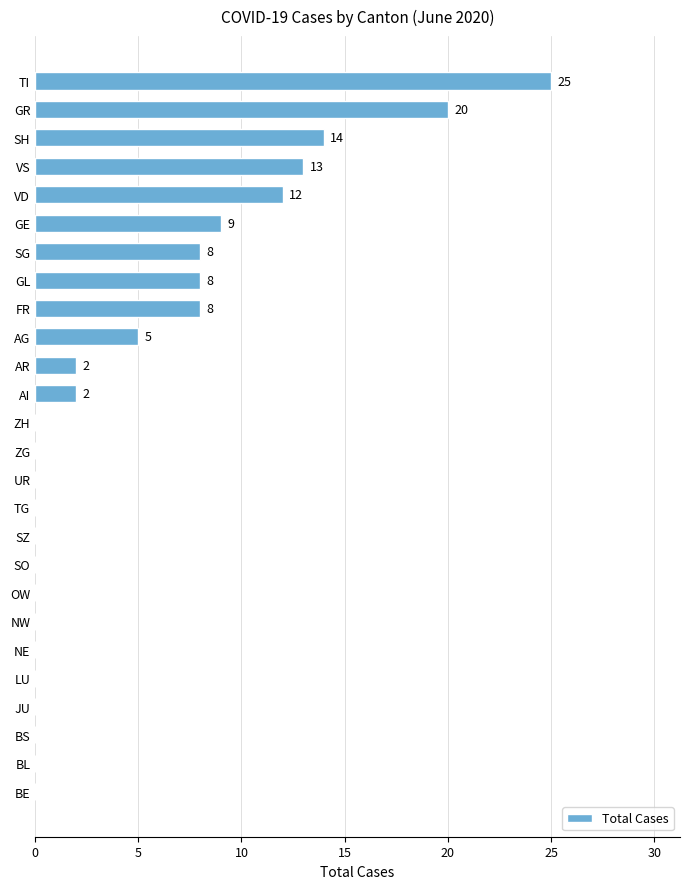

What is the sum of all values?

126